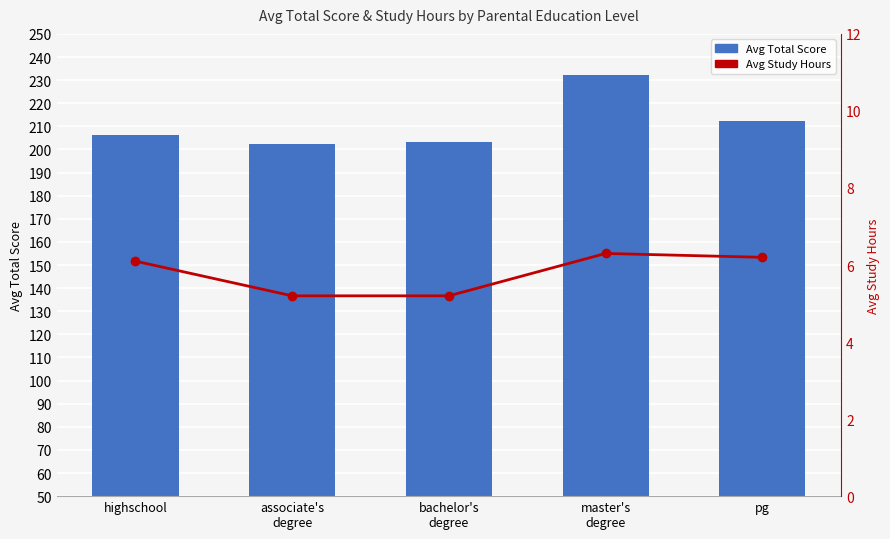

Where is Avg Study Hours nearest to the value 5?

associate's
degree